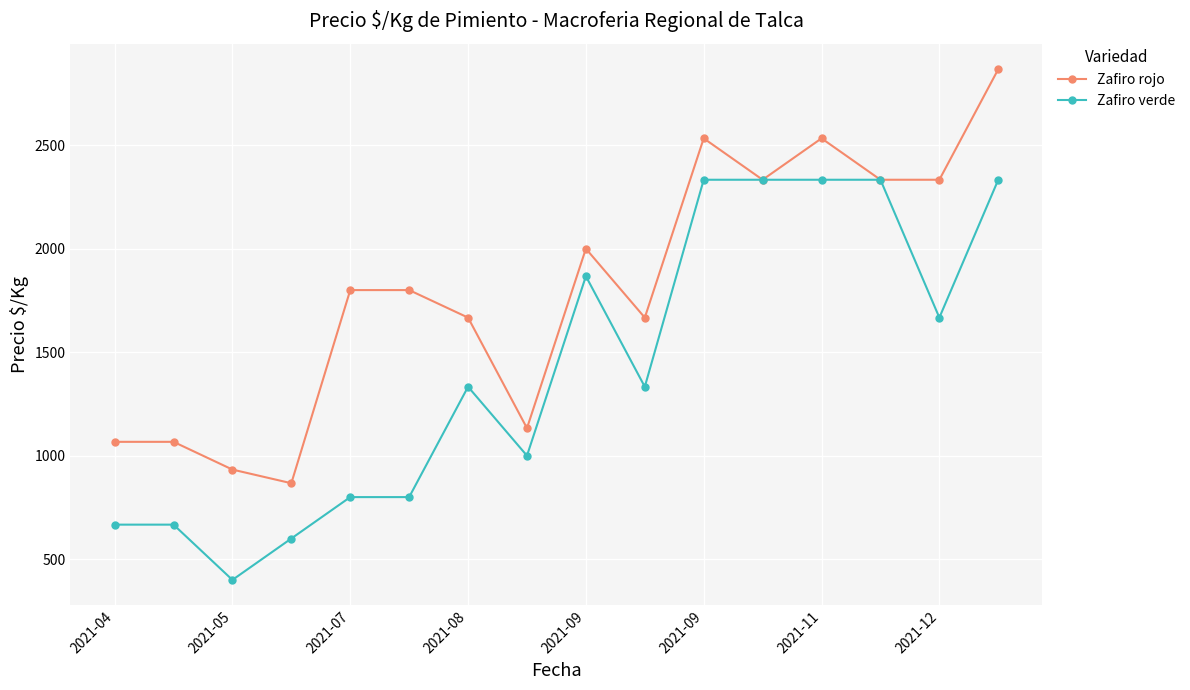

What is the maximum value shown in the chart?

2867